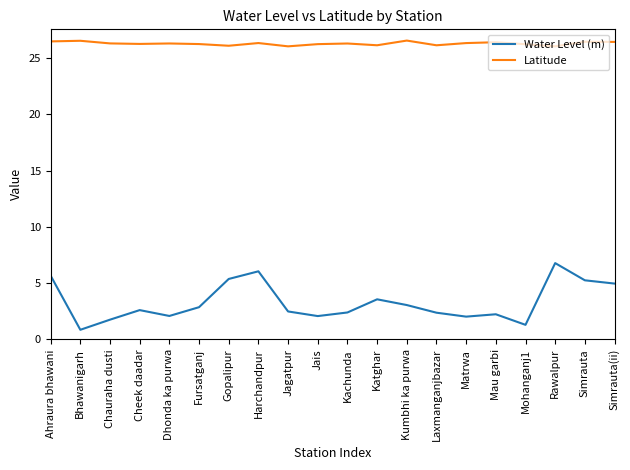

True or false: Latitude and Water Level (m) cross at least once.

False